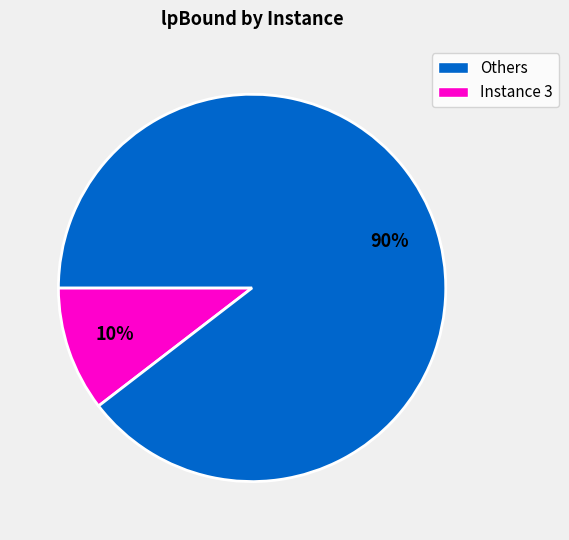

Combined, do Others and Instance 3 account for over 50%?

Yes